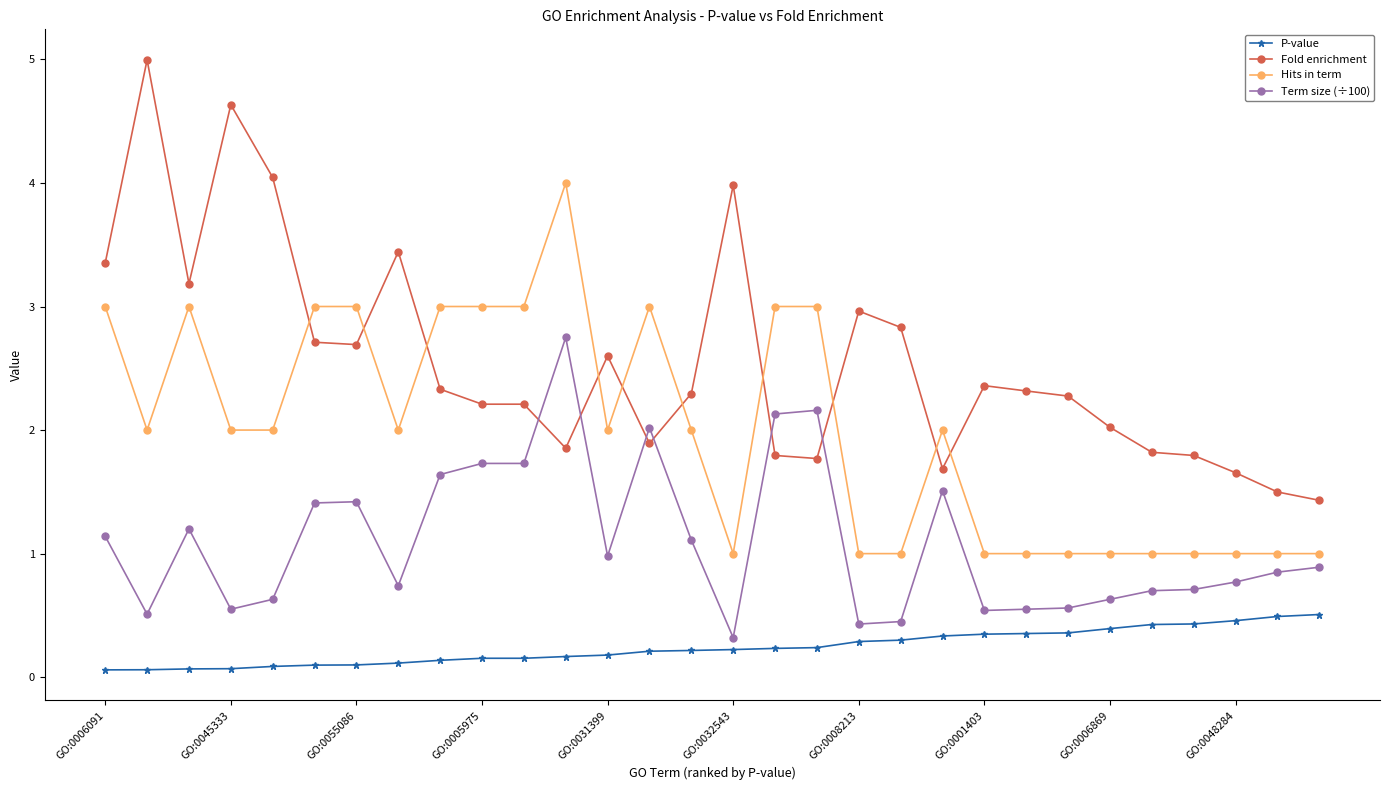

Which series has the largest range (max minus min)?

Fold enrichment